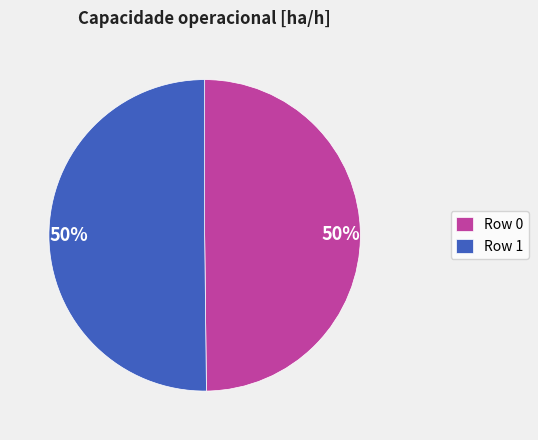

To the nearest percent, what portion does Row 0 represent?

50%